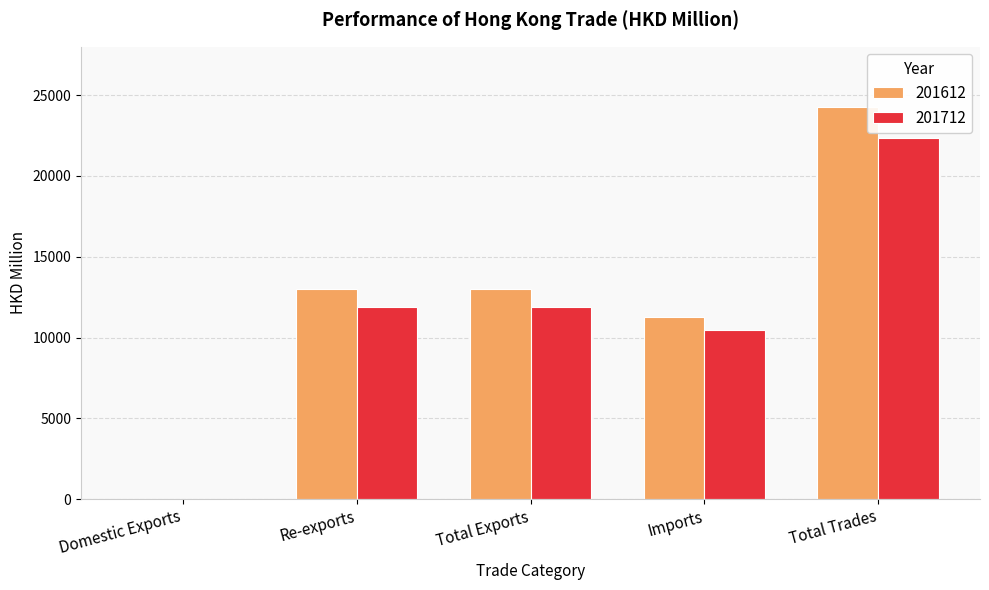

Between Re-exports and Total Trades, which series saw the biggest shift?

201612